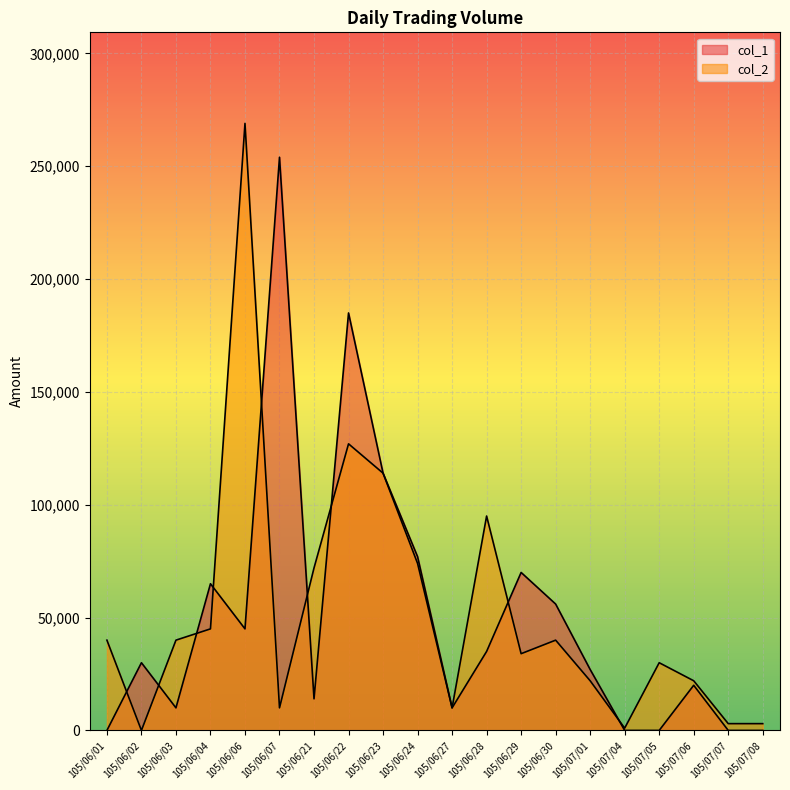

After their last crossing, which series has the higher values: col_1 or col_2?

col_2